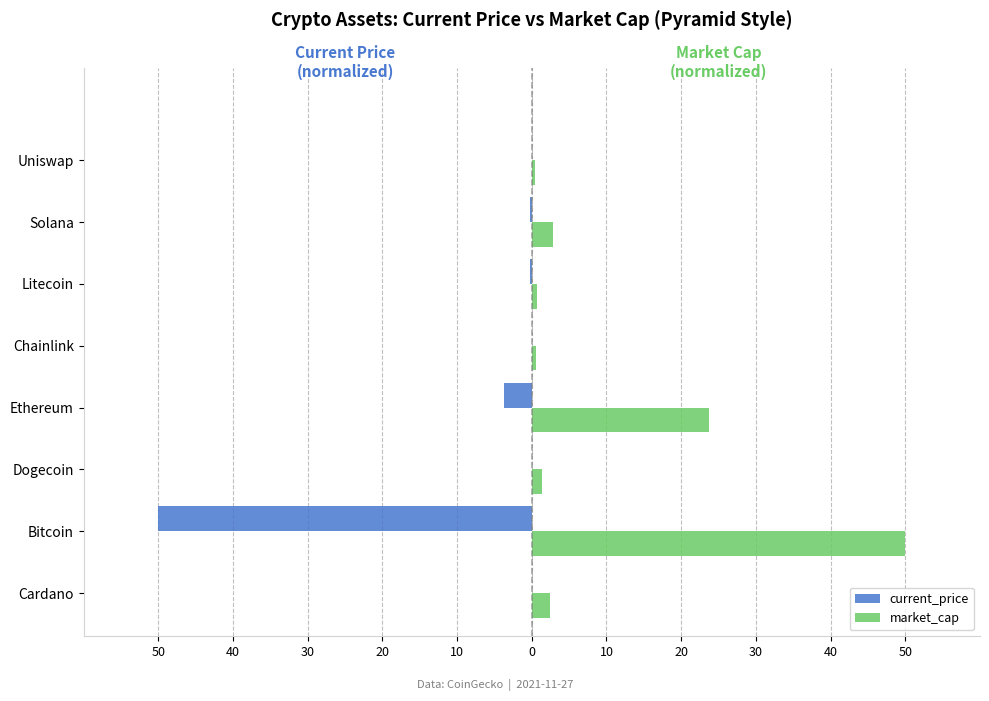

What are all the series names shown in the legend?

current_price, market_cap